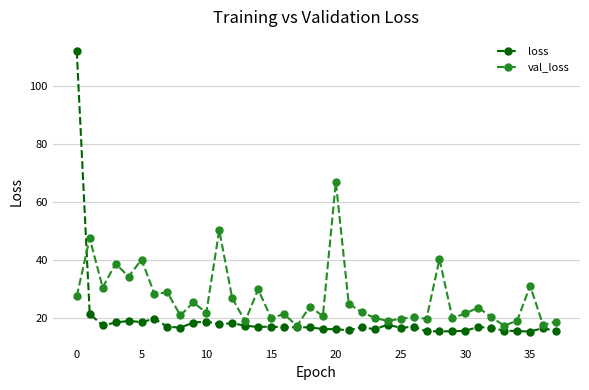

What is the value of the loss point at the 32nd from the left?

17.0